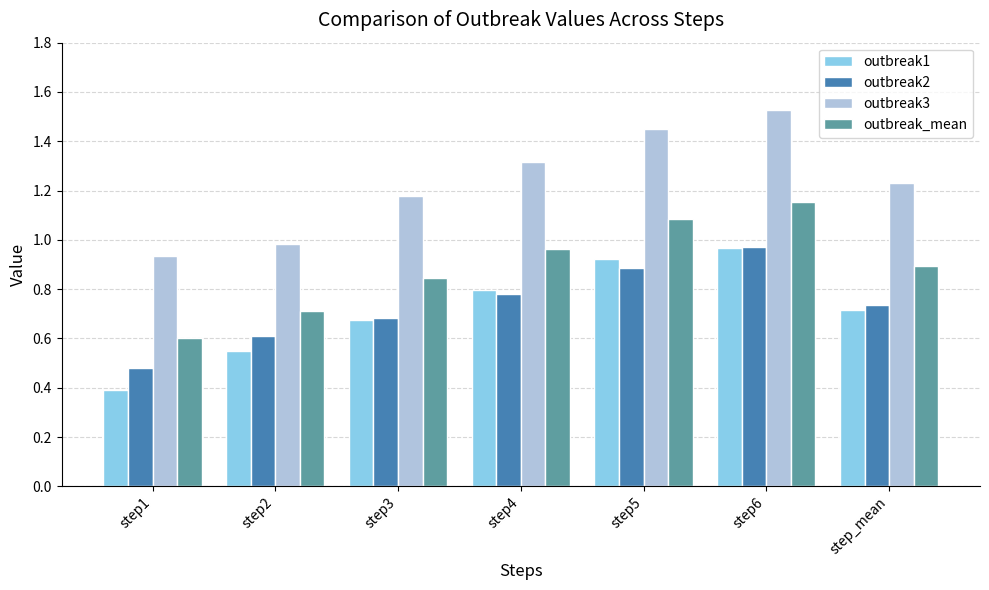

Are the bars horizontal?

No